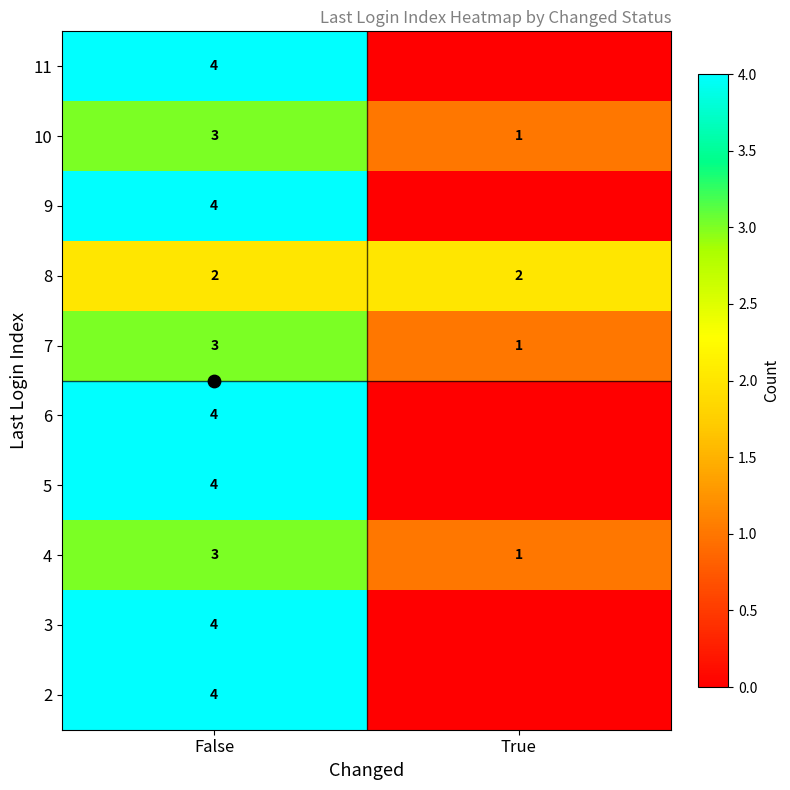

Between True and False, which is larger?

False